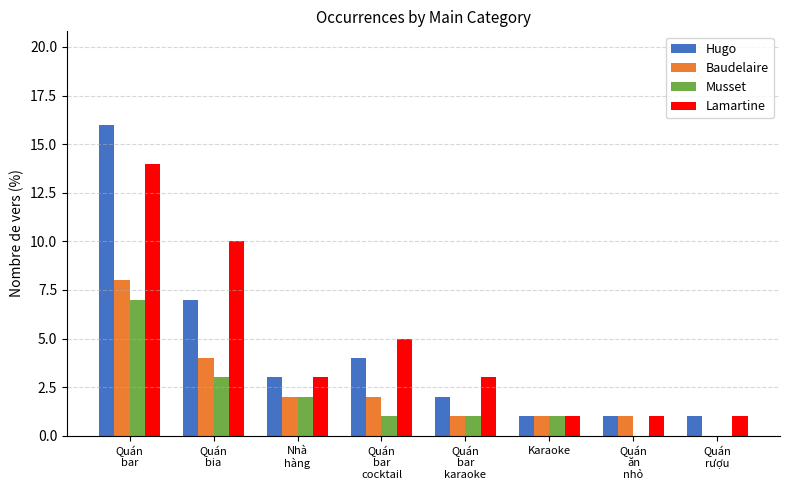

What is the average value of the Musset series?

2